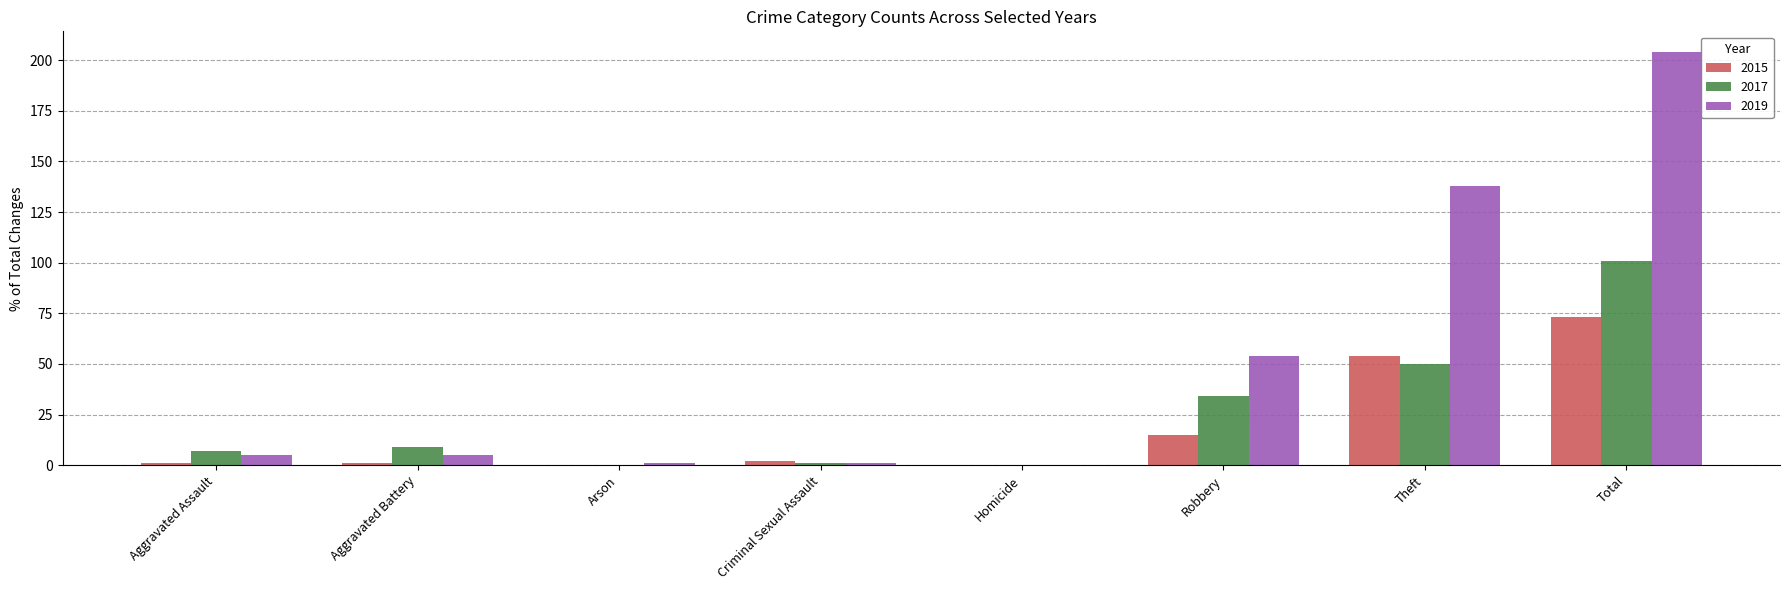

Reading right to left, extract all data points from this chart.

2015: Total=73	Theft=54	Robbery=15	Homicide=0	Criminal Sexual Assault=2	Arson=0	Aggravated Battery=1	Aggravated Assault=1
2017: Total=101	Theft=50	Robbery=34	Homicide=0	Criminal Sexual Assault=1	Arson=0	Aggravated Battery=9	Aggravated Assault=7
2019: Total=204	Theft=138	Robbery=54	Homicide=0	Criminal Sexual Assault=1	Arson=1	Aggravated Battery=5	Aggravated Assault=5